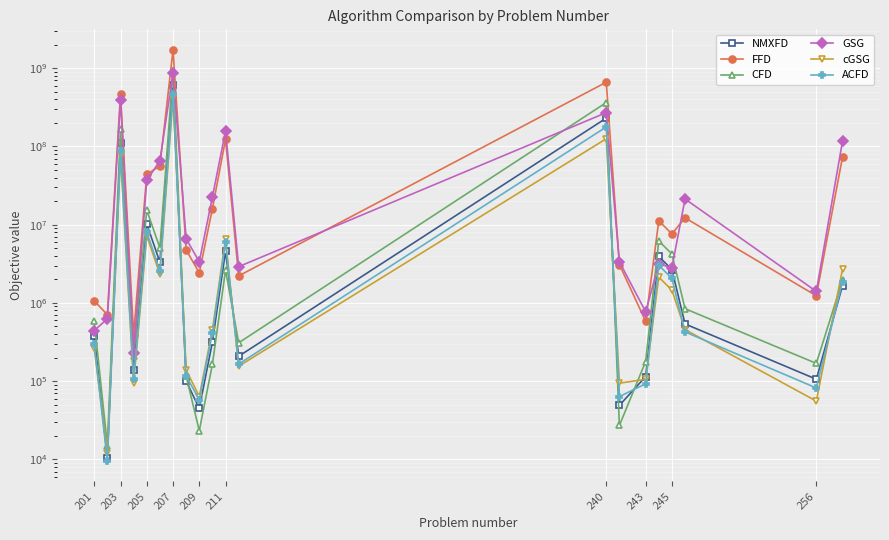

The FFD series shows 581656.9 at 243. True or false?

True